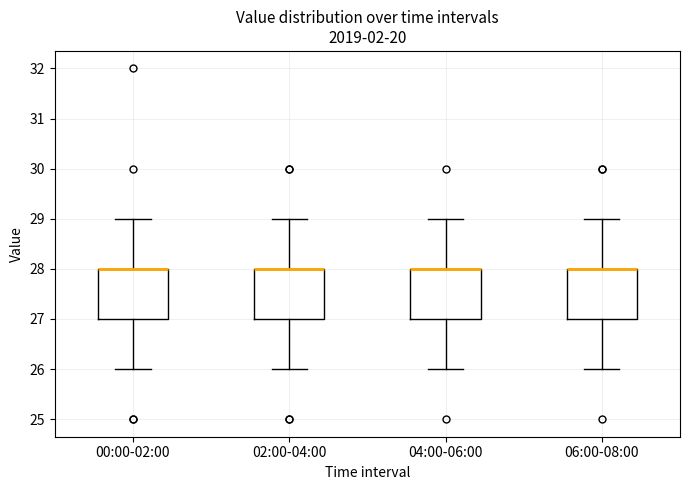

Reading left to right, transcribe this box plot: for each box, give where its median line is, the range the box spans, and where its two whiskers end, as read against the y-axis. The values are not printed on the chart, so give them approximately, as read against the axis.

00:00-02:00: median 28 (drawn on the box's upper edge), box 27 to 28, whiskers 26 to 29
02:00-04:00: median 28 (drawn on the box's upper edge), box 27 to 28, whiskers 26 to 29
04:00-06:00: median 28 (drawn on the box's upper edge), box 27 to 28, whiskers 26 to 29
06:00-08:00: median 28 (drawn on the box's upper edge), box 27 to 28, whiskers 26 to 29